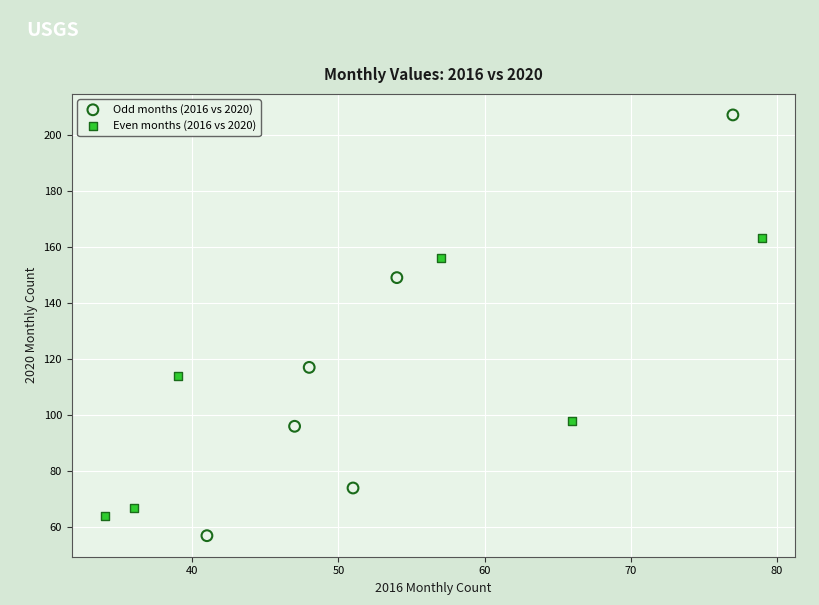

Which series has the largest Y range (max minus min)?

Odd months (2016 vs 2020)